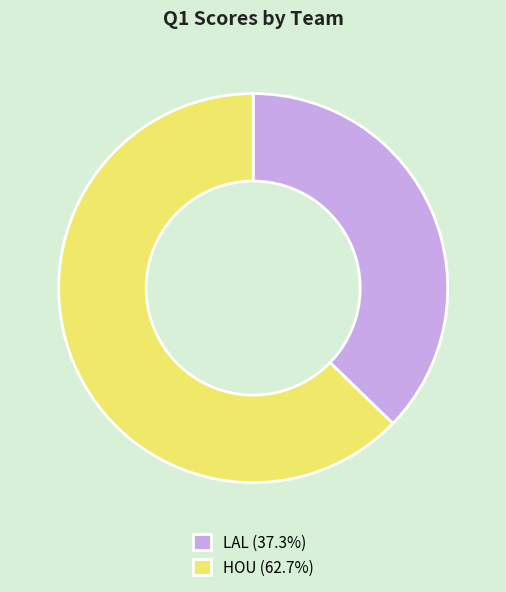

Do LAL (37.3%) and HOU (62.7%) together represent more than half of the pie?

Yes